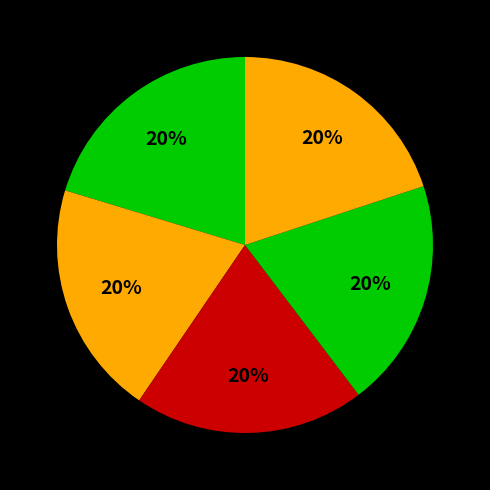

How many slices are in this pie chart?

5